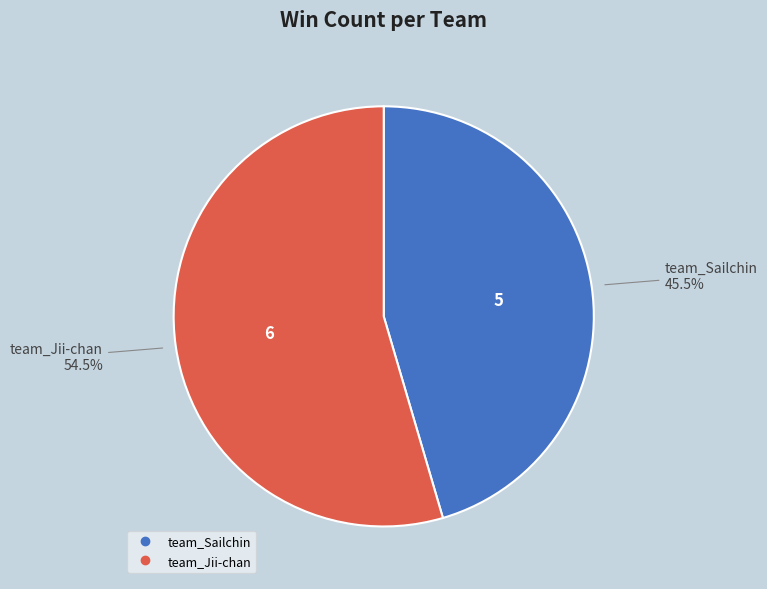

What percentage do team_Jii-chan and team_Sailchin together represent?

100.0%